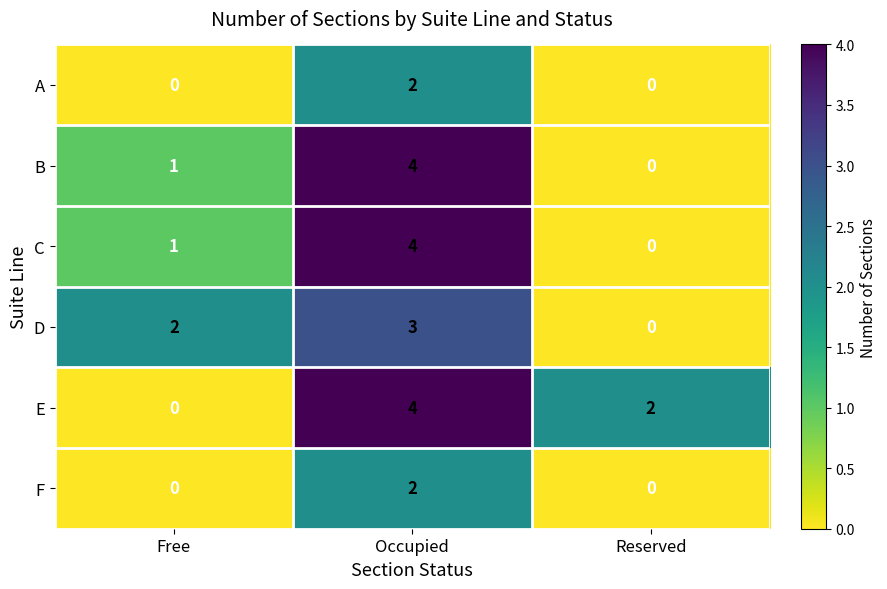

At which category is the sum across all series the highest?

Occupied